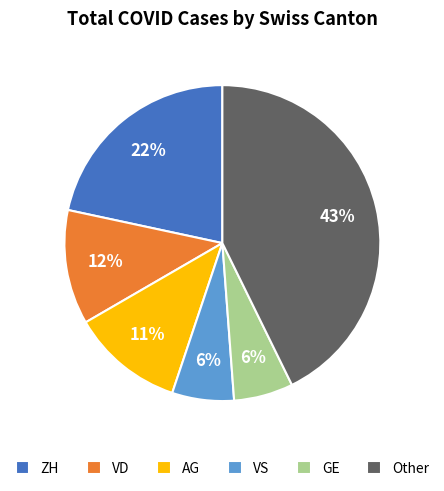

Count the number of slices in the pie.

6